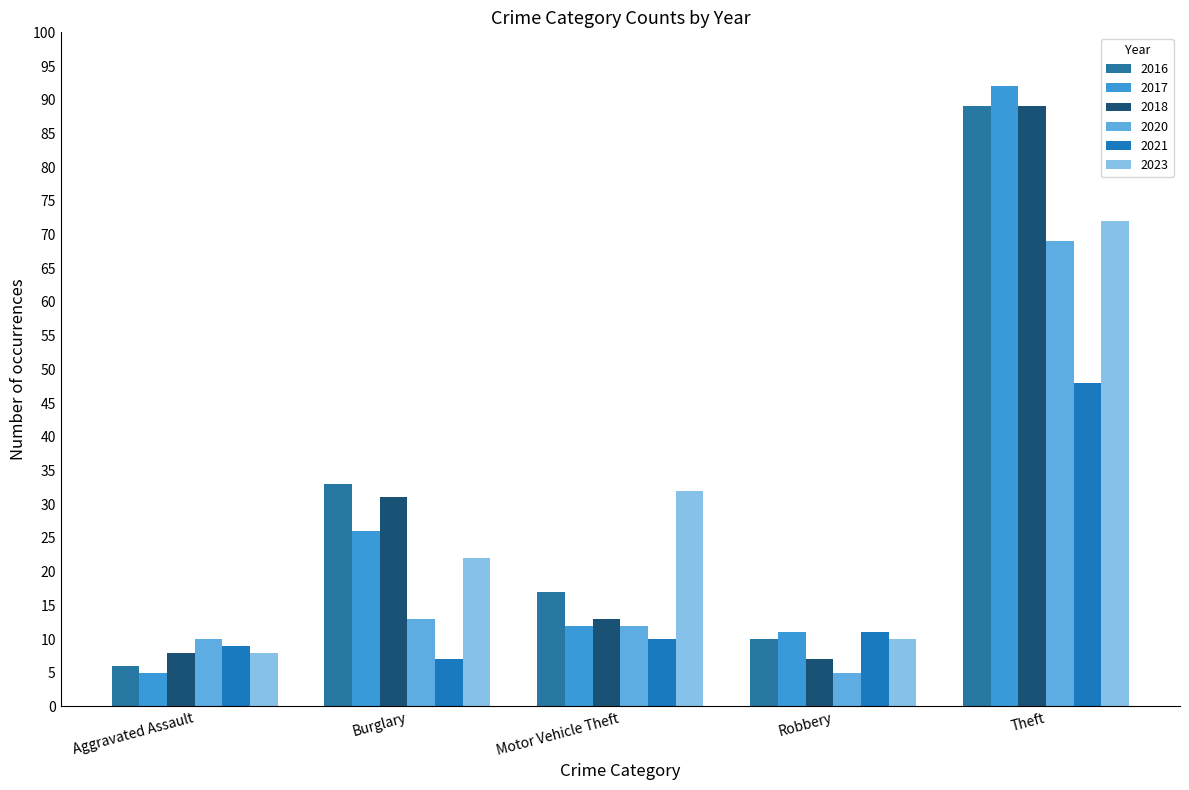

How many bars are there in each group?

6